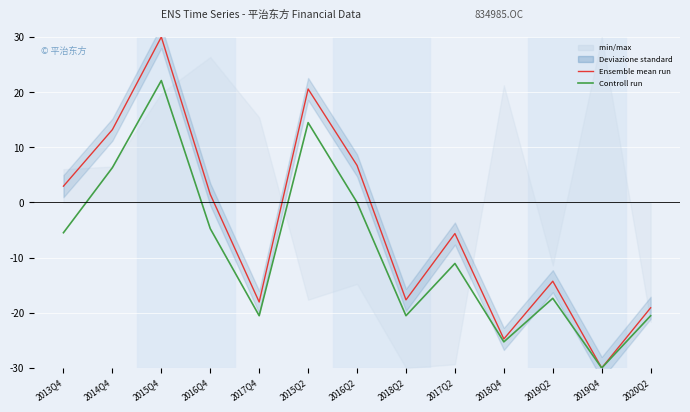

How many data points in PARENT_NETPROFIT (Ensemble mean) are less than -5?

7